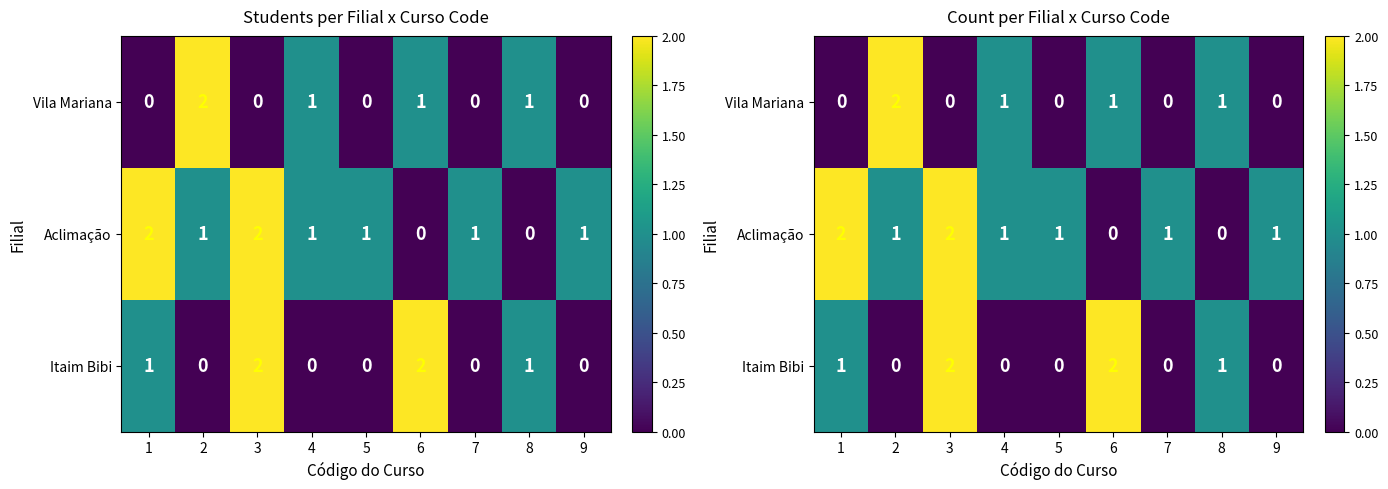

The Vila Mariana series shows 1 at 6. True or false?

True